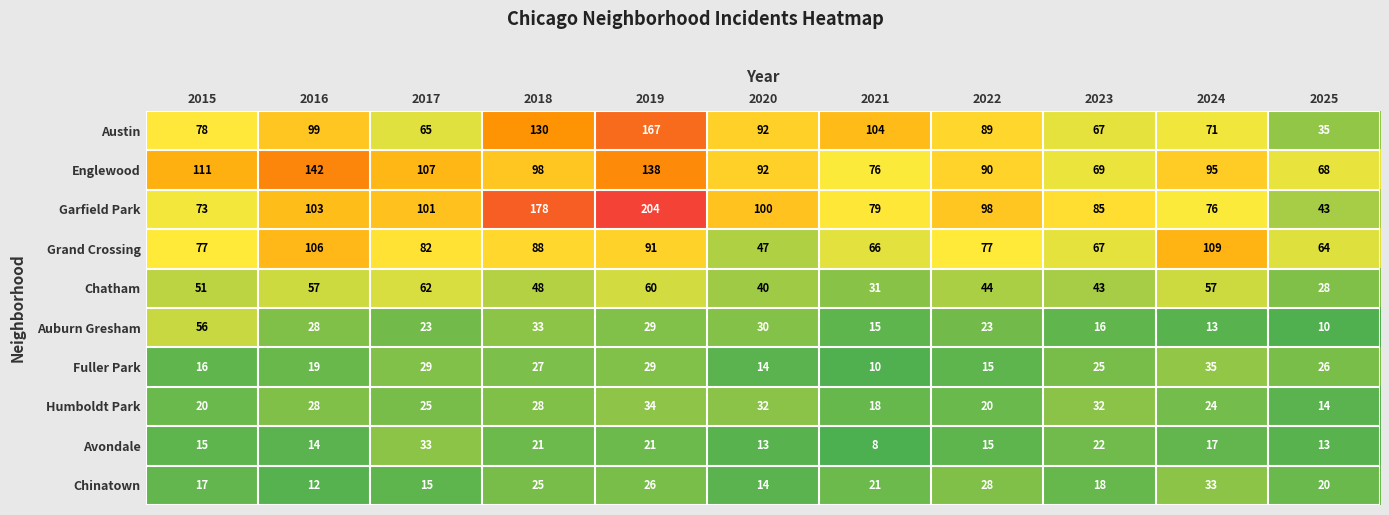

What is the difference between the highest and lowest values at 2023?

69